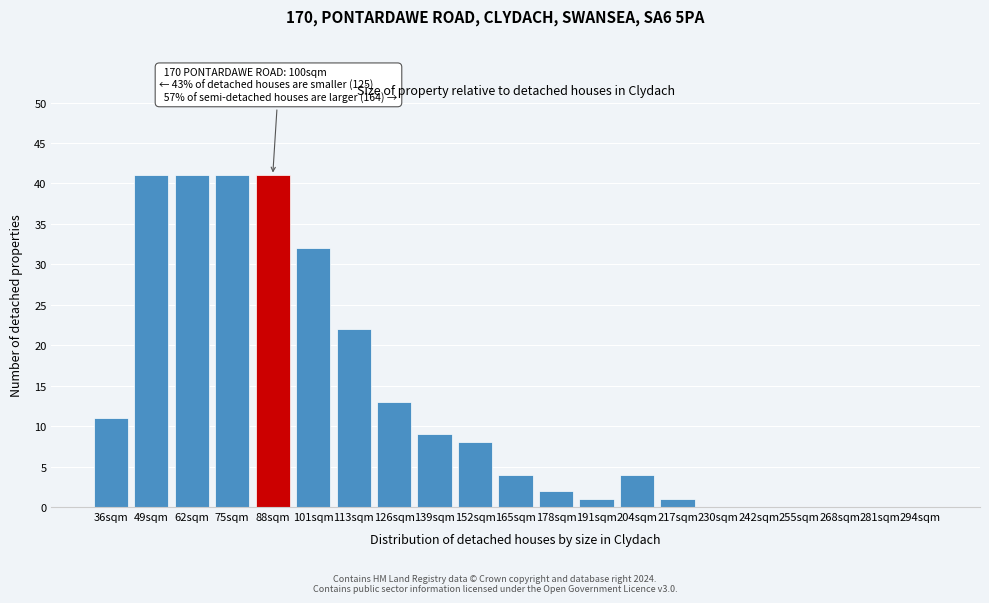

Reading left to right, list all the values displayed in this chart.

36sqm=11	49sqm=41	62sqm=41	75sqm=41	88sqm=41	101sqm=32	113sqm=22	126sqm=13	139sqm=9	152sqm=8	165sqm=4	178sqm=2	191sqm=1	204sqm=4	217sqm=1	230sqm=0	242sqm=0	255sqm=0	268sqm=0	281sqm=0	294sqm=0